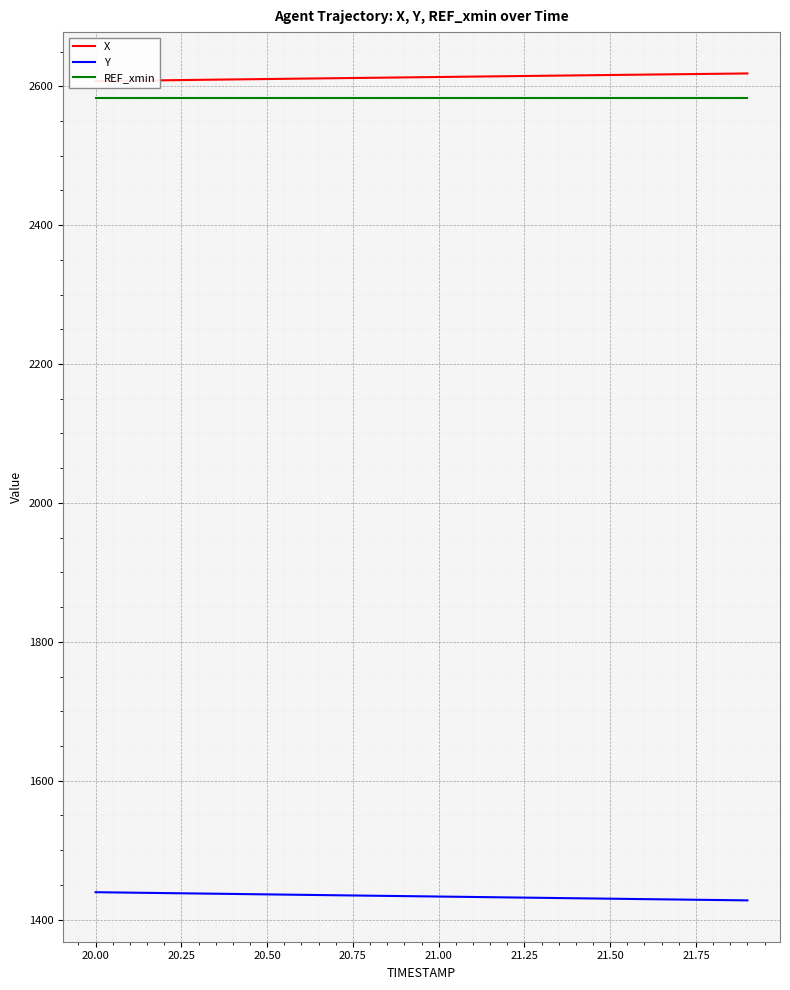

What is the lowest value of the REF_xmin series?

2582.6